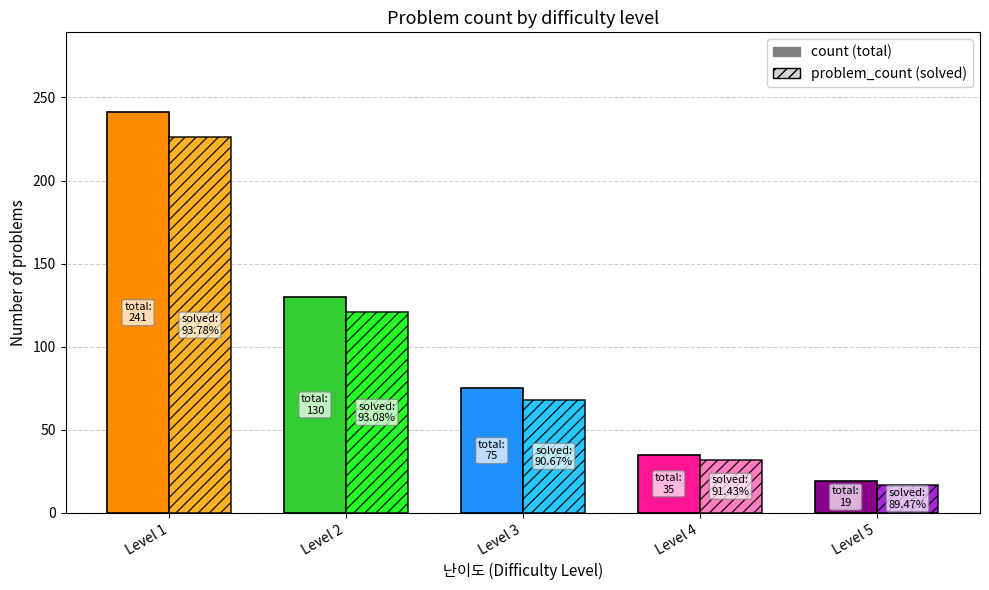

How many series are shown in this chart?

2